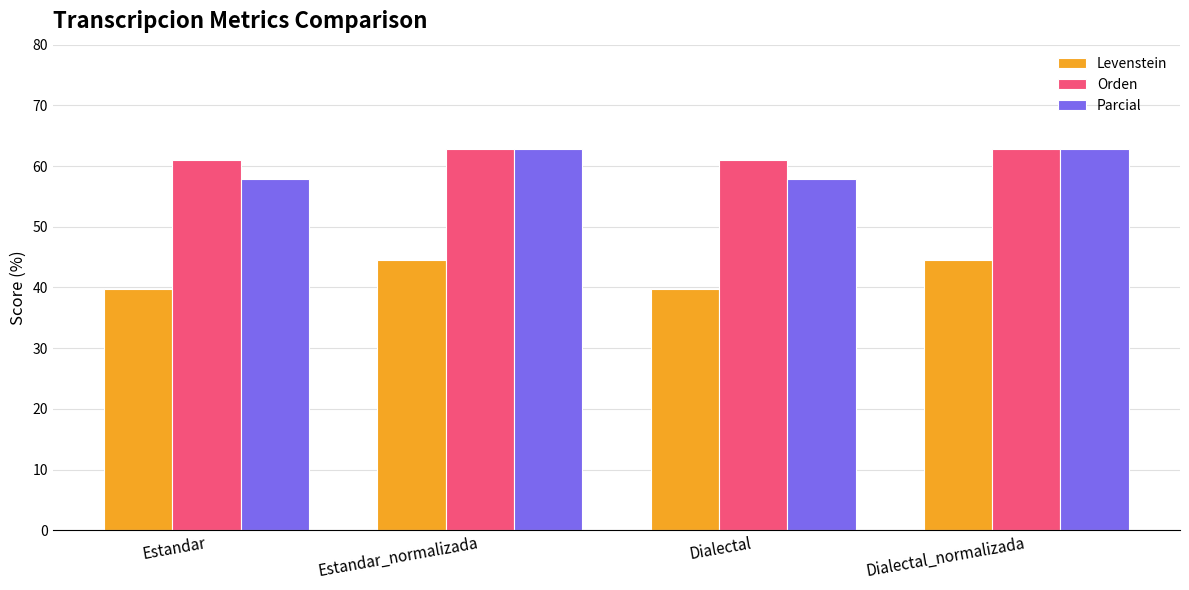

What is the difference between the highest and lowest values at Estandar_normalizada?

18.2